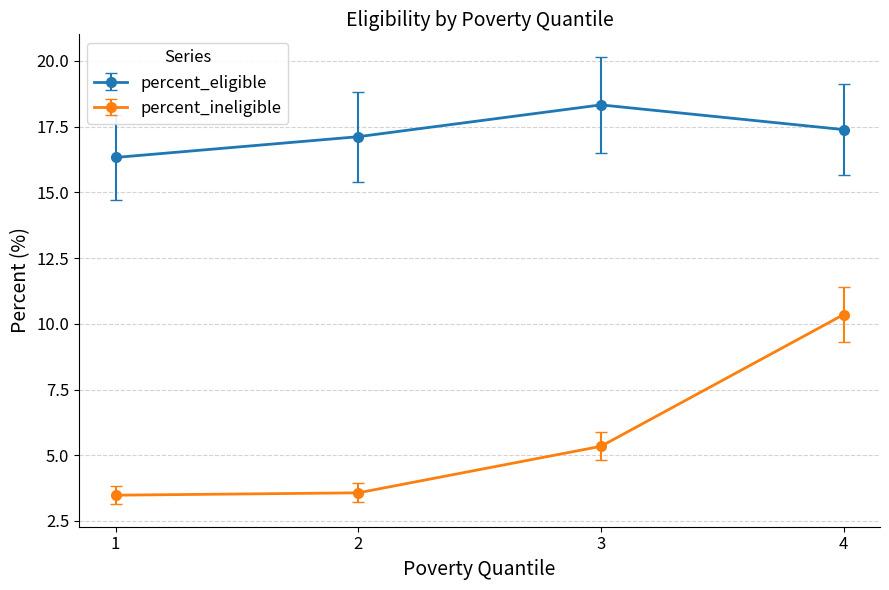

In percent_eligible, how many points are higher than both neighbors (excluding endpoints)?

1